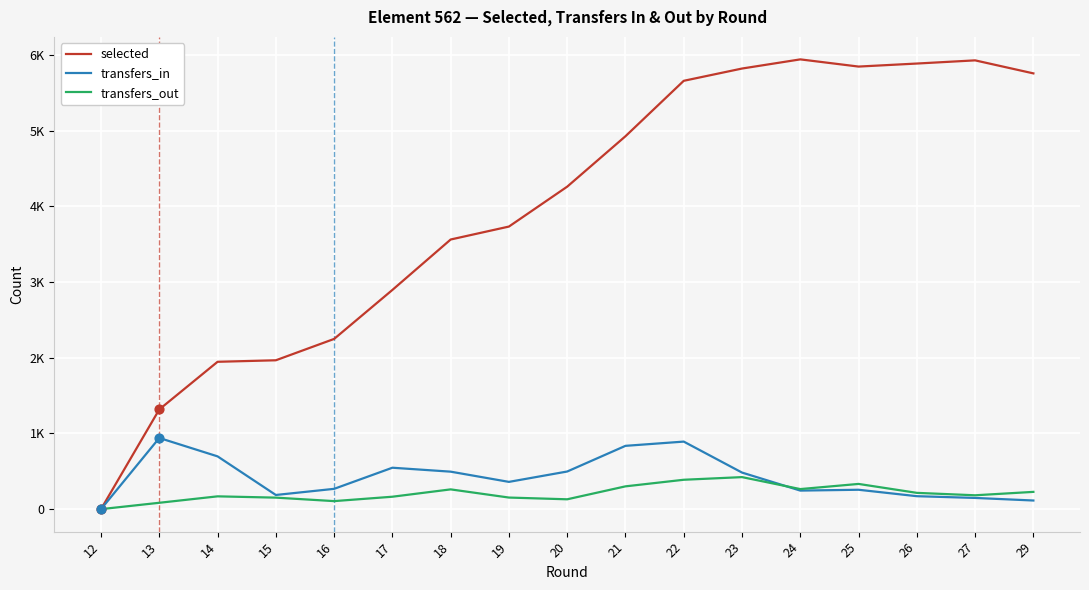

What are all the series names shown in the legend?

selected, transfers_in, transfers_out